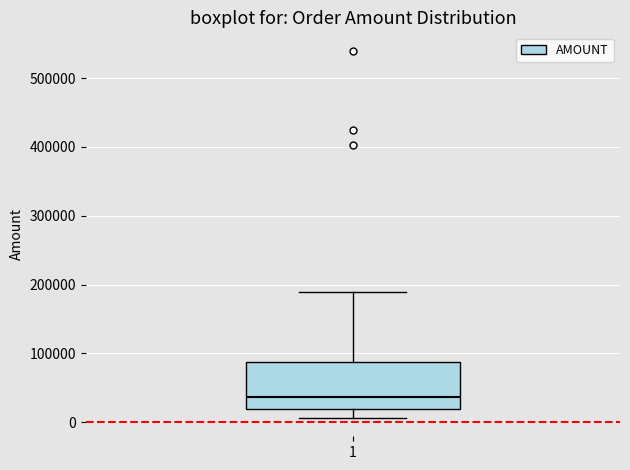

Read this box plot against the y-axis: the position of the median line, the range covered by the box, and the ends of both whiskers. The values are not printed on the chart, so give them approximately, as read against the axis.

median 40000, box 20000 to 90000, whiskers 10000 to 190000